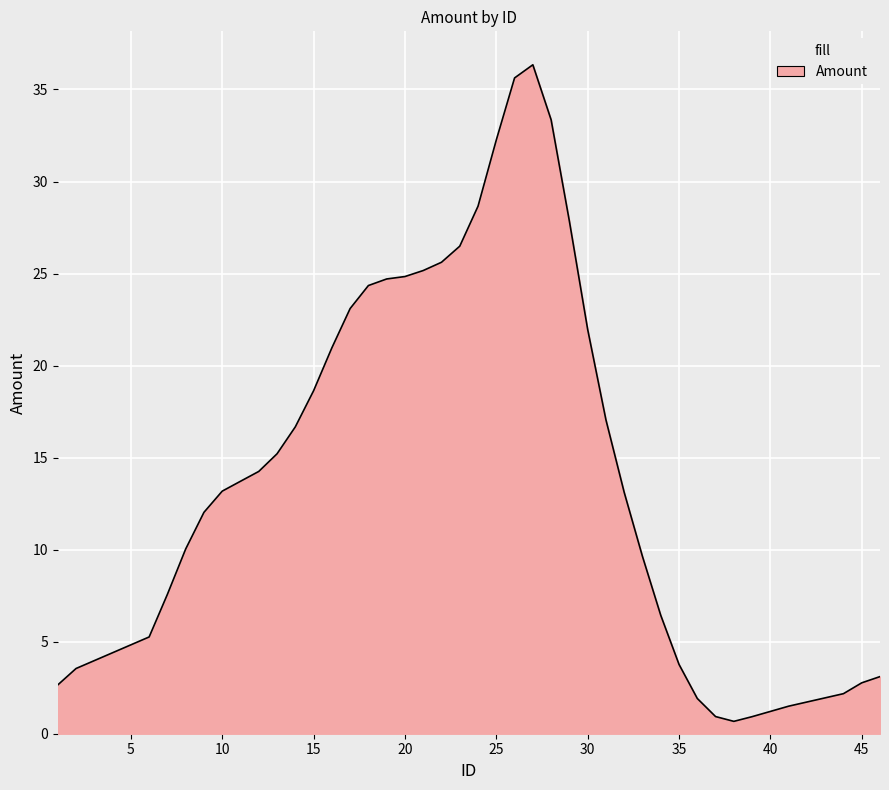

Does the chart display data point markers on the line(s)?

No